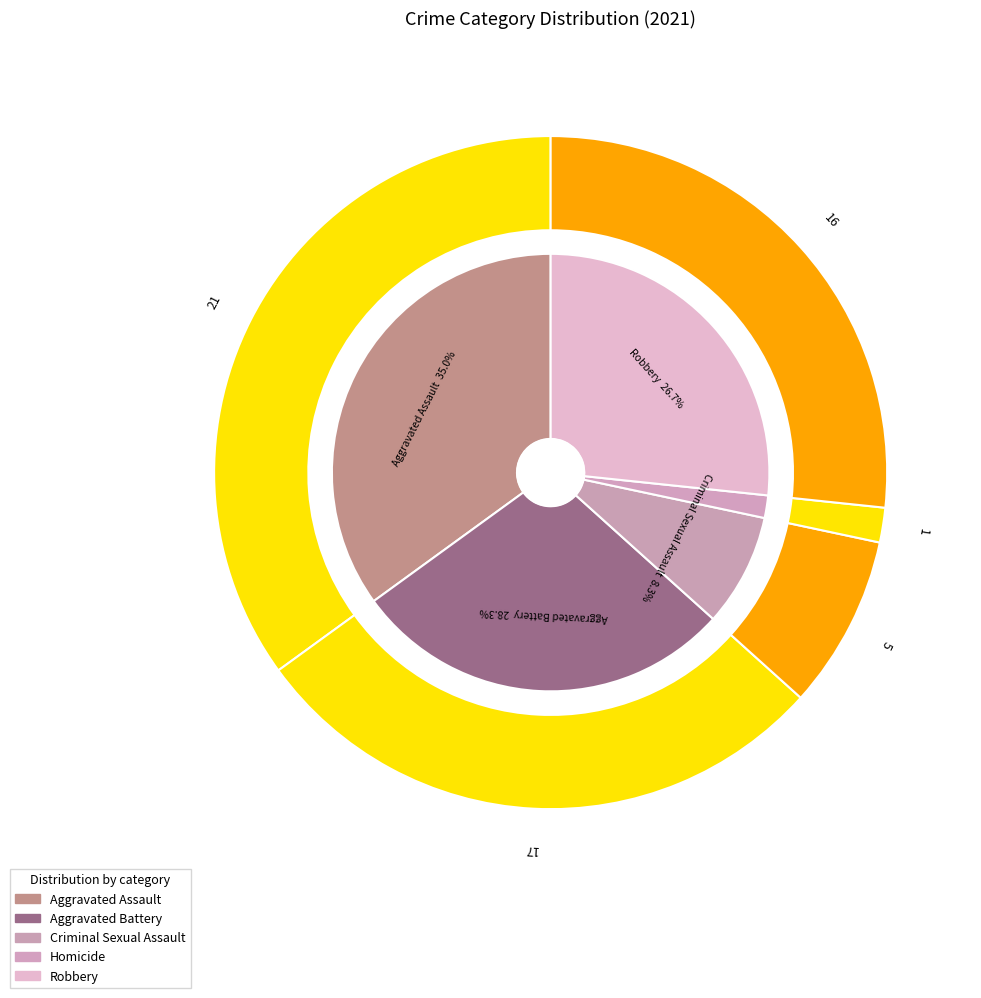

Is there a majority slice in this chart?

No